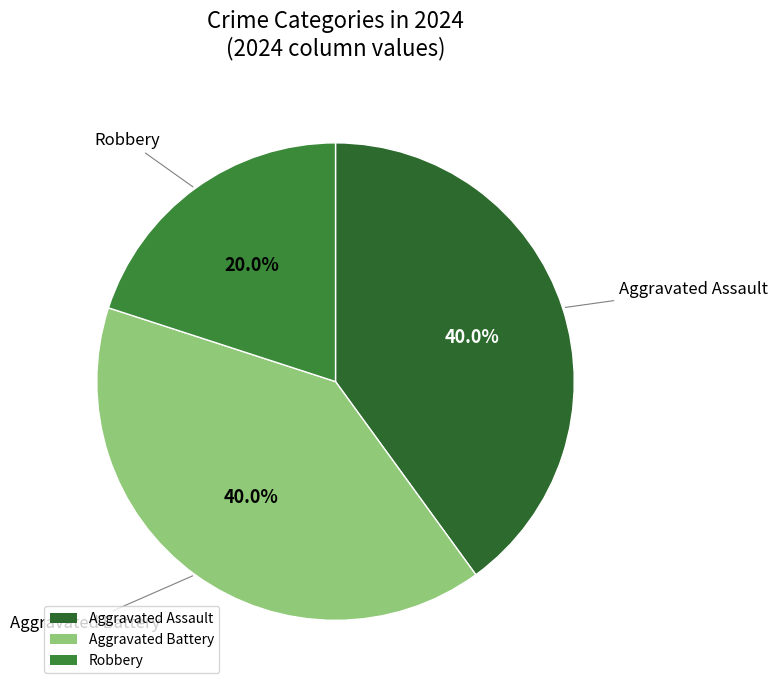

What percentage do Aggravated Assault and Robbery together represent?

60.0%